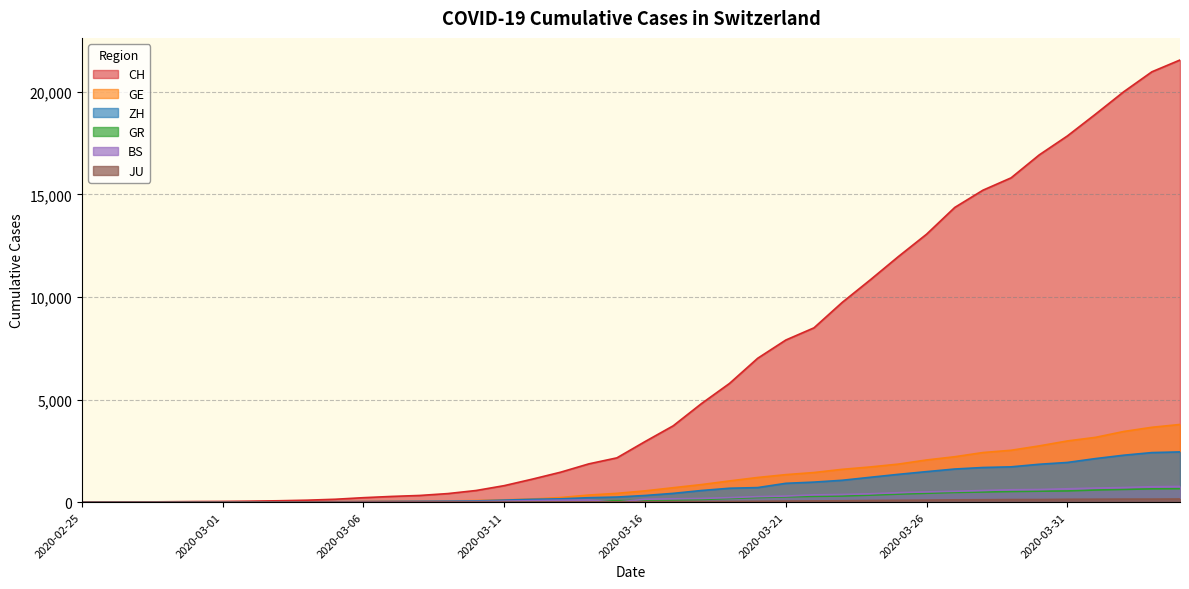

Rank the series at 2020-03-21 from highest to lowest value.

CH, GE, ZH, BS, GR, JU